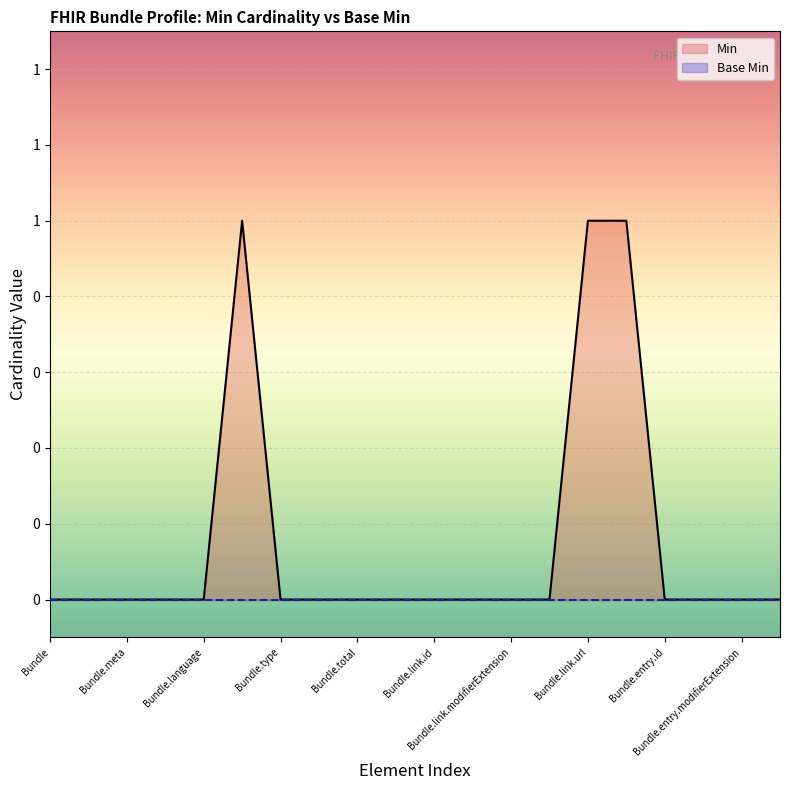

The value of Min at Bundle.link.id is 0. True or false?

False